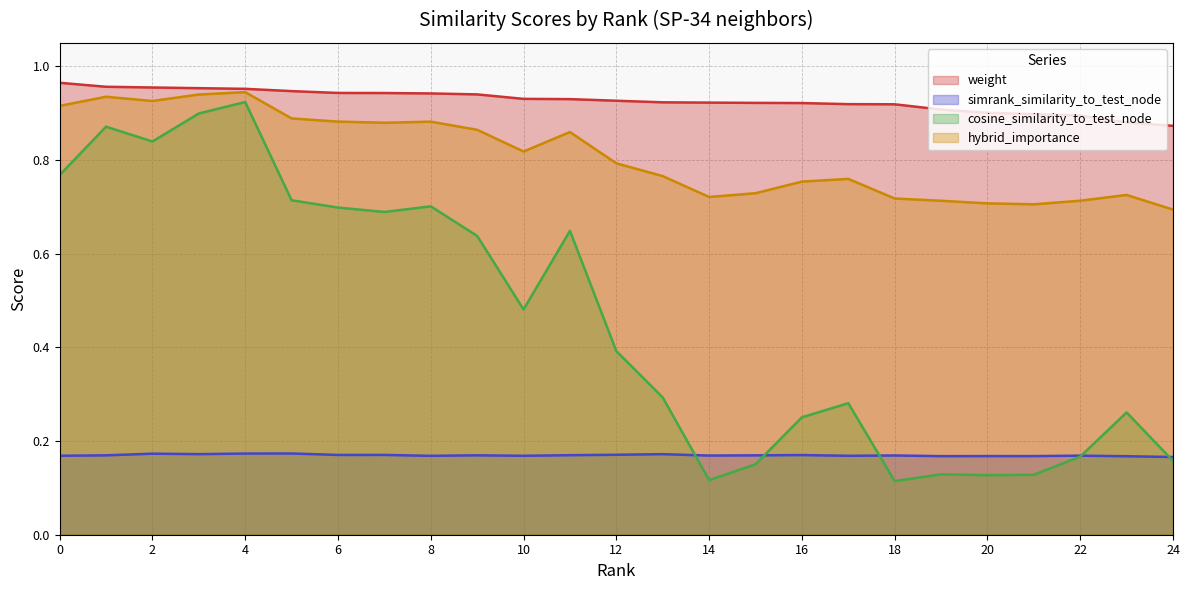

How many lines are shown in the chart?

4